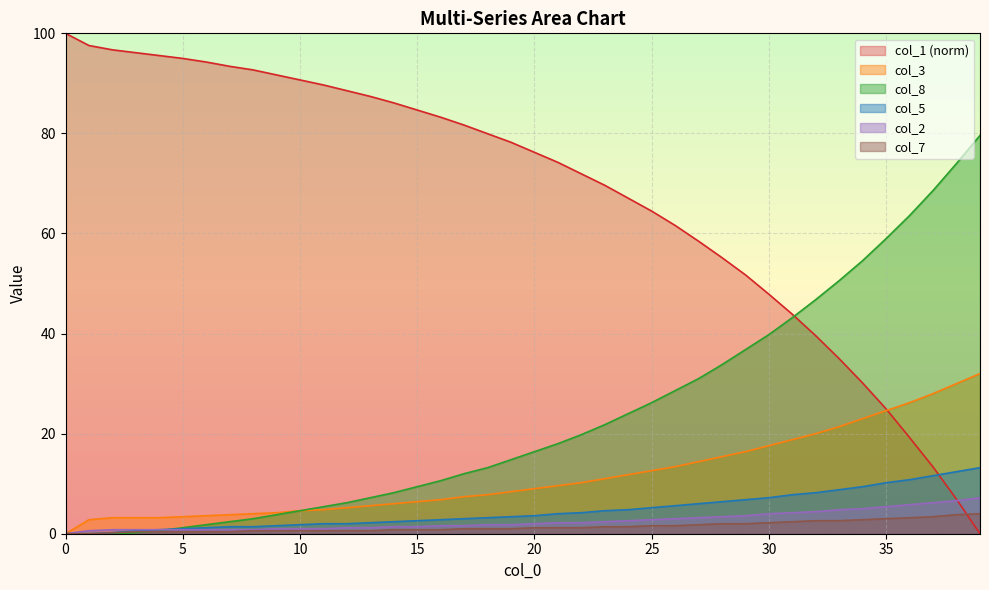

How many values in col_3 are above zero?

39